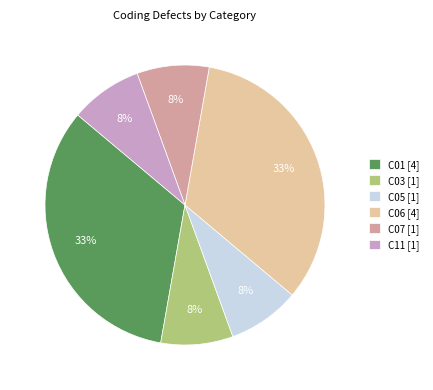

How many segments does this pie chart have?

6